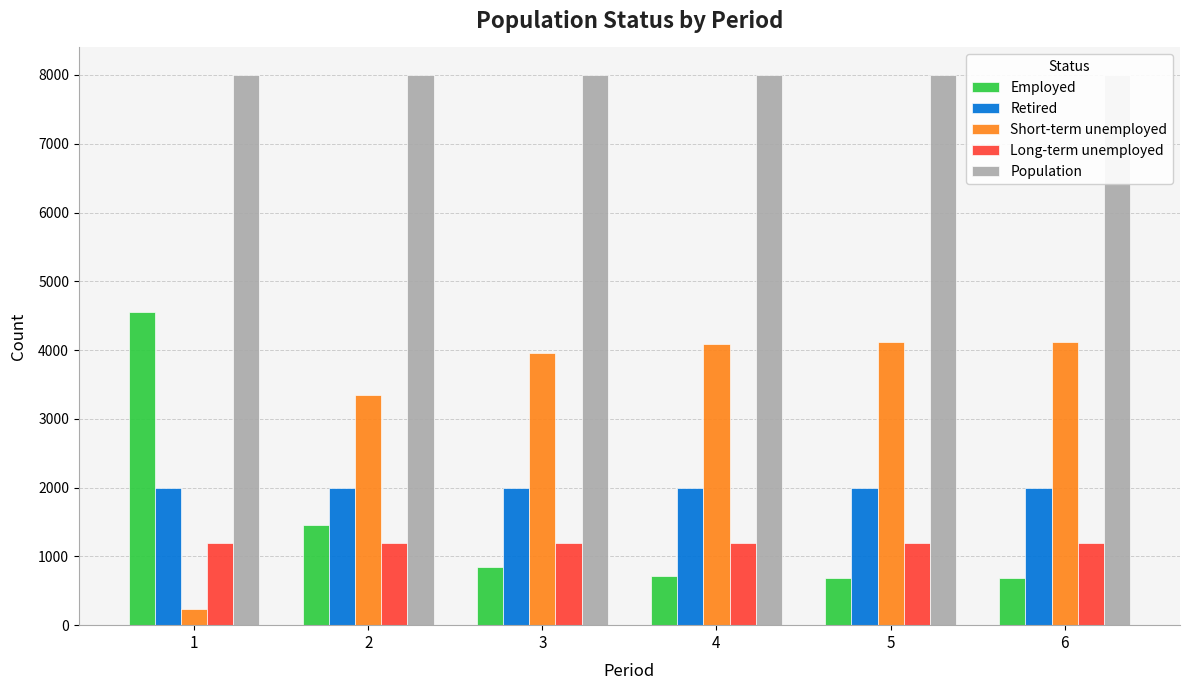

At 2, list the series in order from largest to smallest.

Population, Short-term unemployed, Retired, Employed, Long-term unemployed